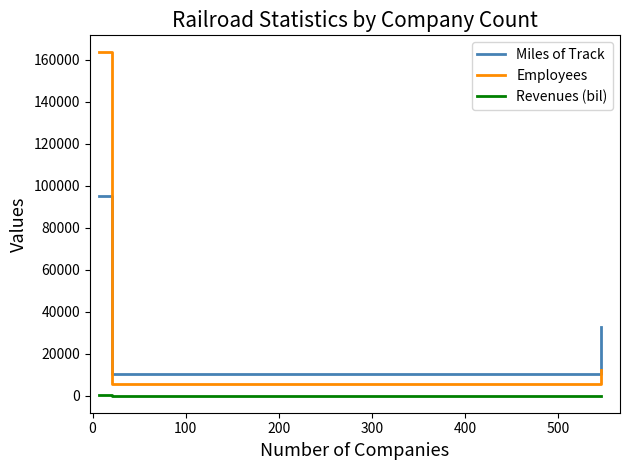

List the series in order of their peak value, lowest first.

Revenues (bil), Miles of Track, Employees